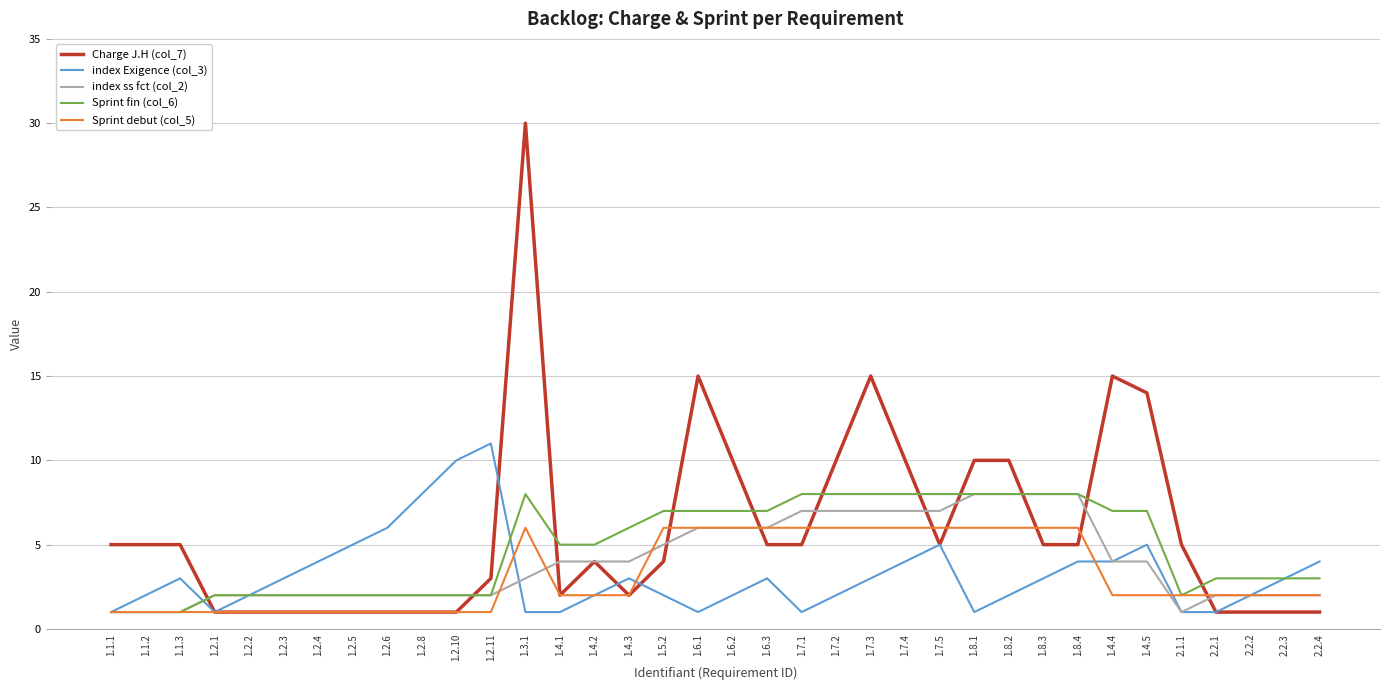

The index Exigence (col_3) series shows 15 at 1.2.11. True or false?

False